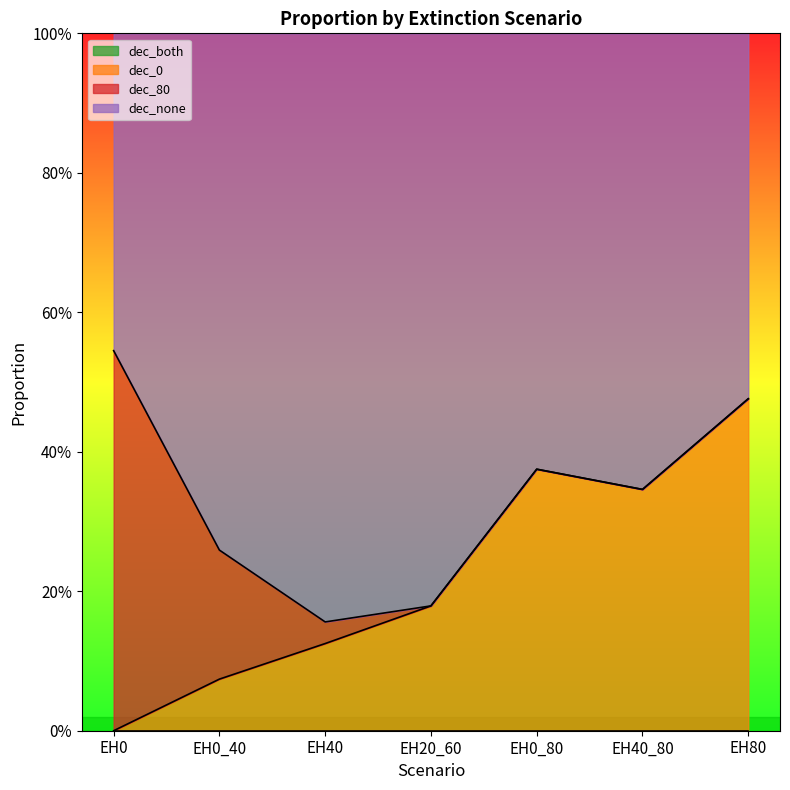

Does the chart display data point markers on the line(s)?

No